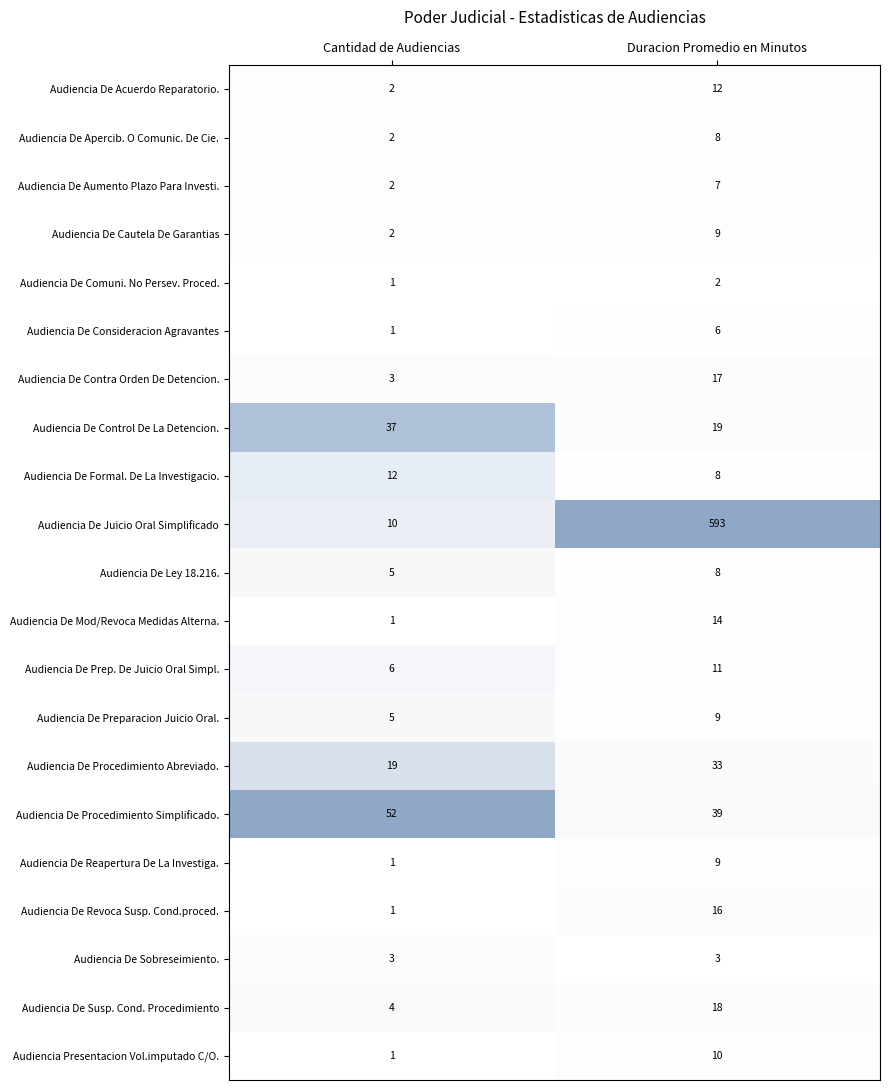

What is the spread (max minus min) of values at Duracion Promedio en Minutos?

591